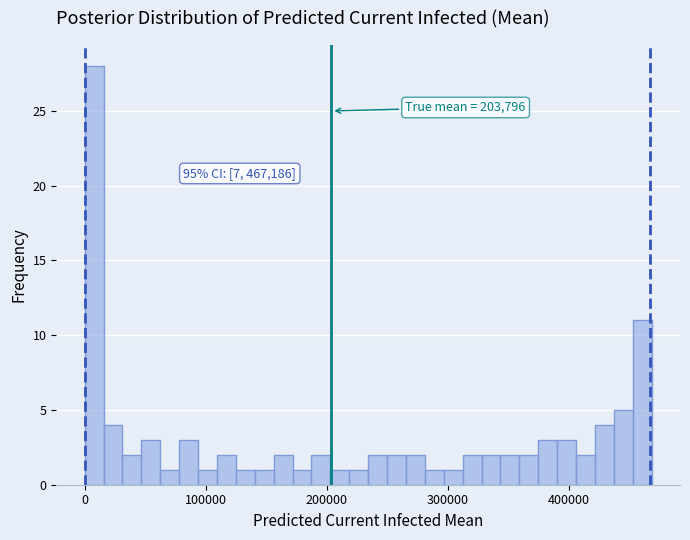

Around what value on the x-axis is the tallest bar? Give the approximate position of its centre, as read against the axis.

10000